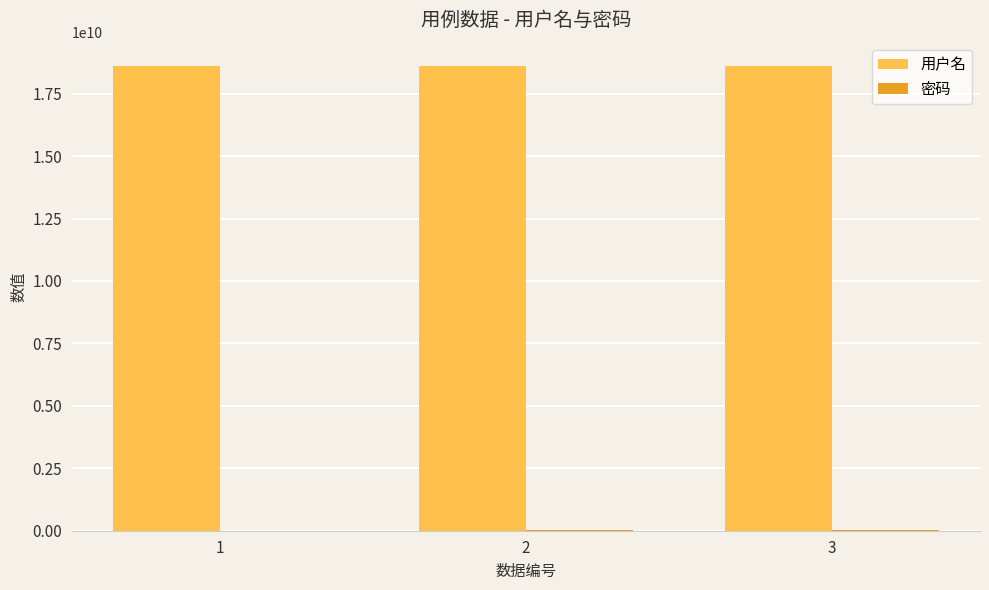

How many values in the 用户名 series exceed 18610112903?

1